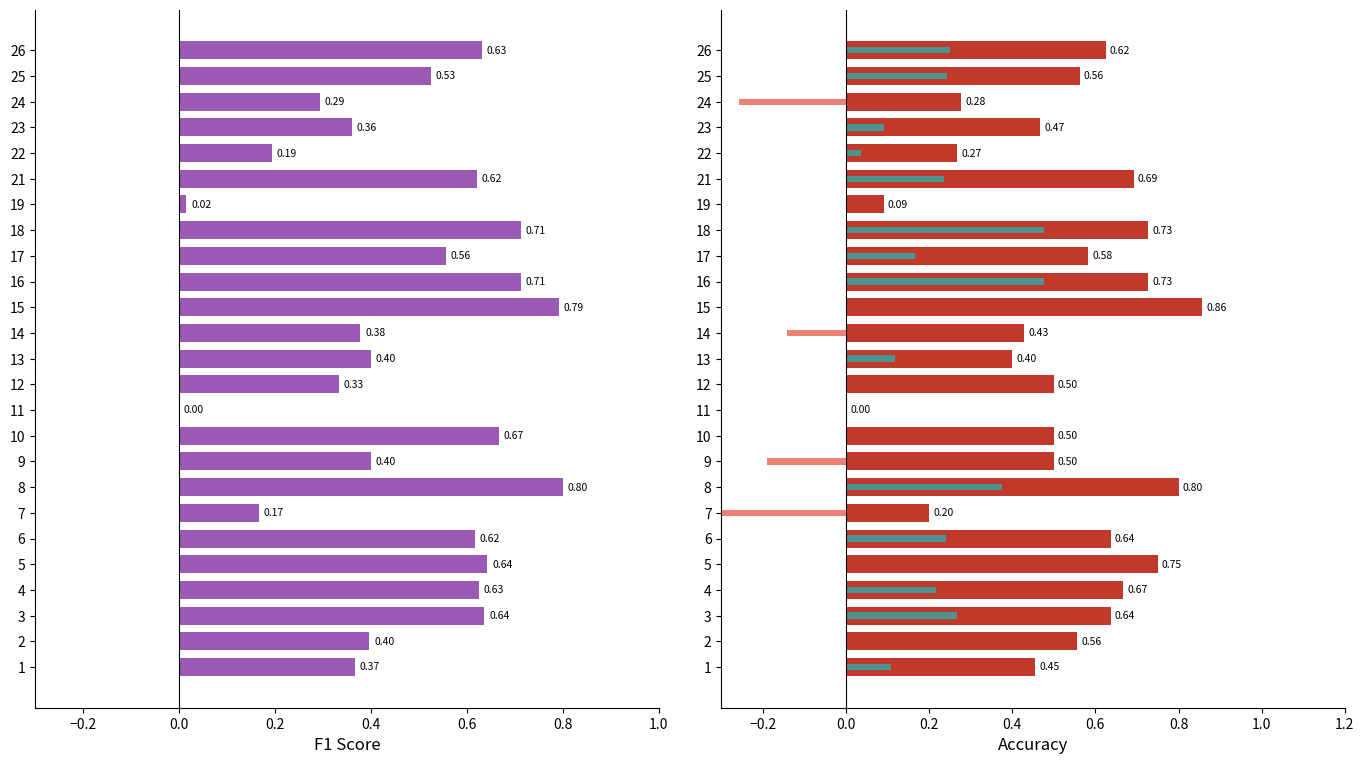

Is it true that f1 equals 0.3 at 10?

False